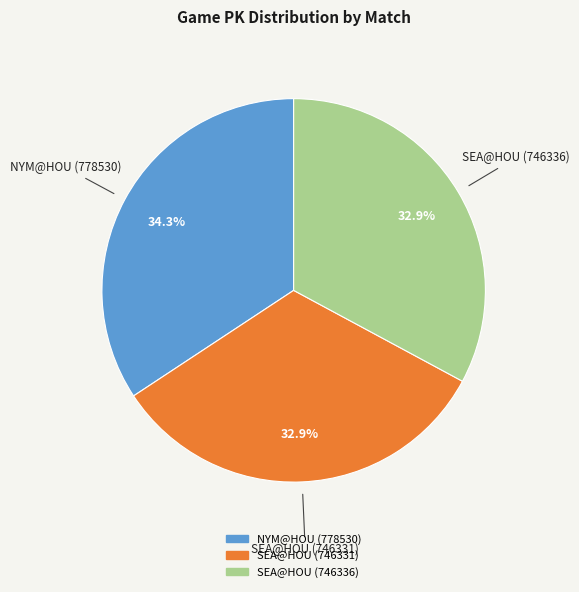

What is the ratio of the value at SEA@HOU (746336) to the value at SEA@HOU (746331)?

1.0